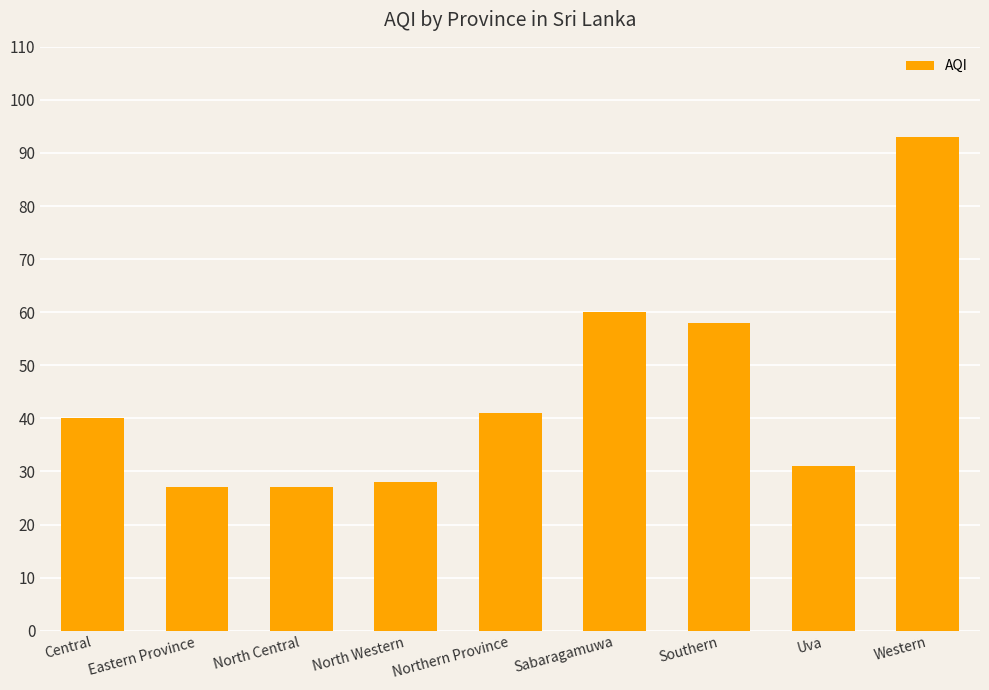

Reading left to right, extract all data points from this chart.

40	27	27	28	41	60	58	31	93